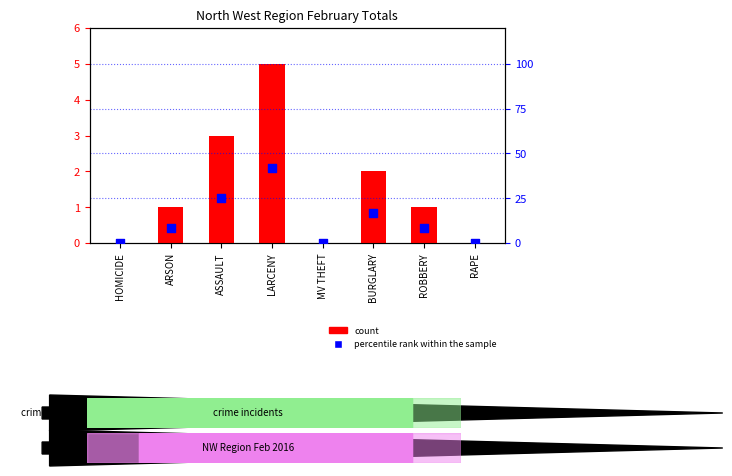

Which series has the widest spread of Y values?

percentile rank within the sample